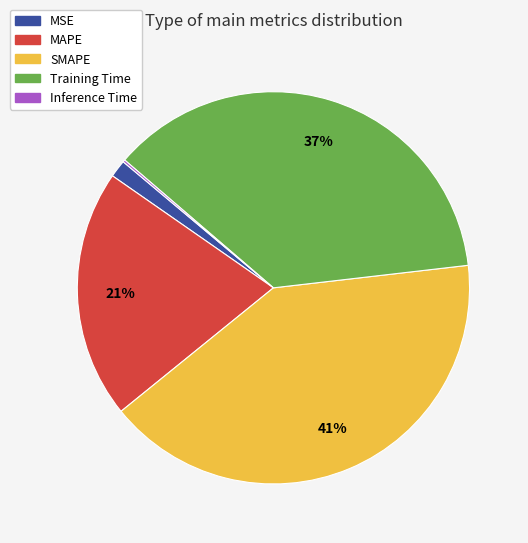

Which slice is the largest?

SMAPE